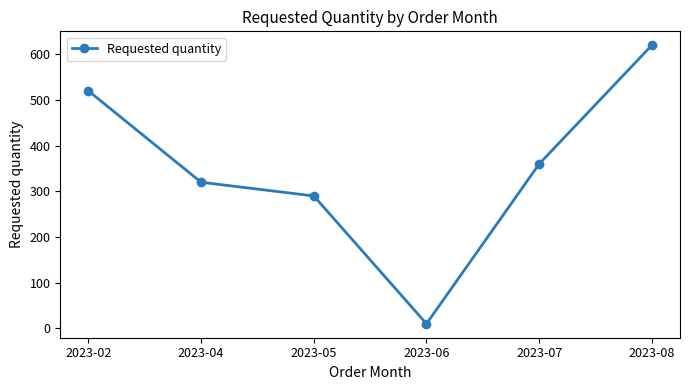

How many data points are less than 360?

3